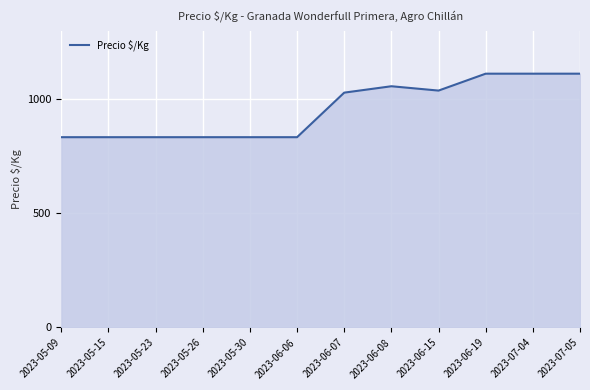

What is the difference between the values at 2023-06-19 and 2023-06-06?

278